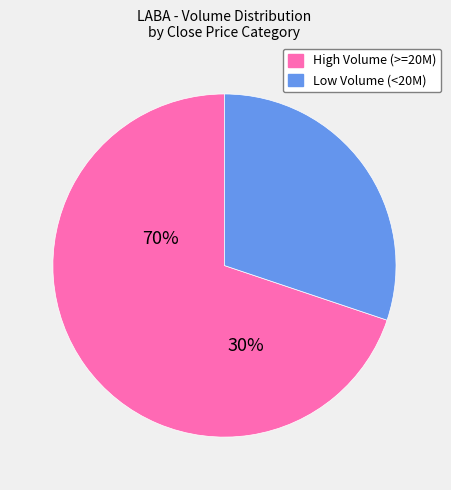

Is there a majority slice in this chart?

Yes